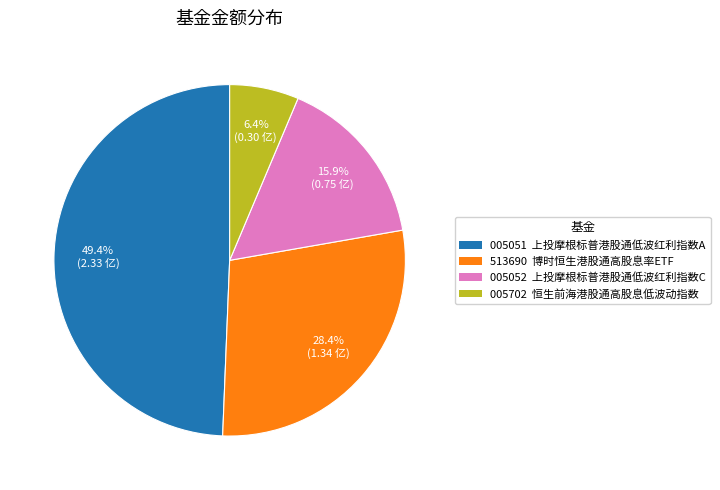

Is there any slice that represents more than half of the pie?

No